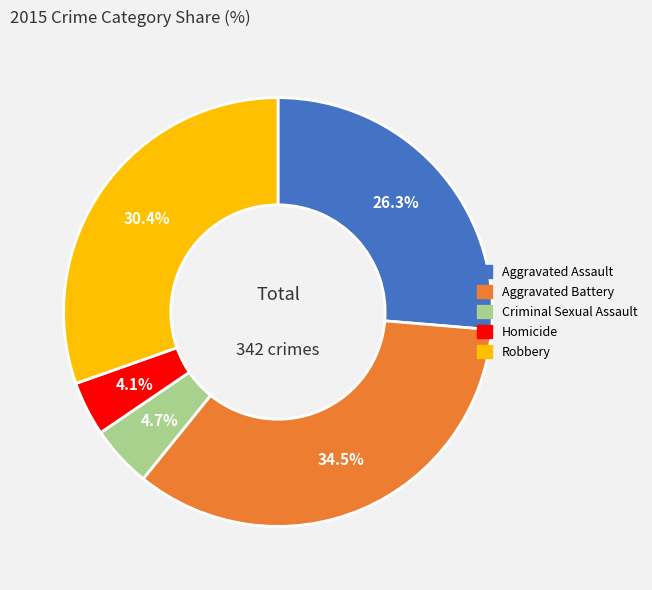

How many segments does this pie chart have?

5